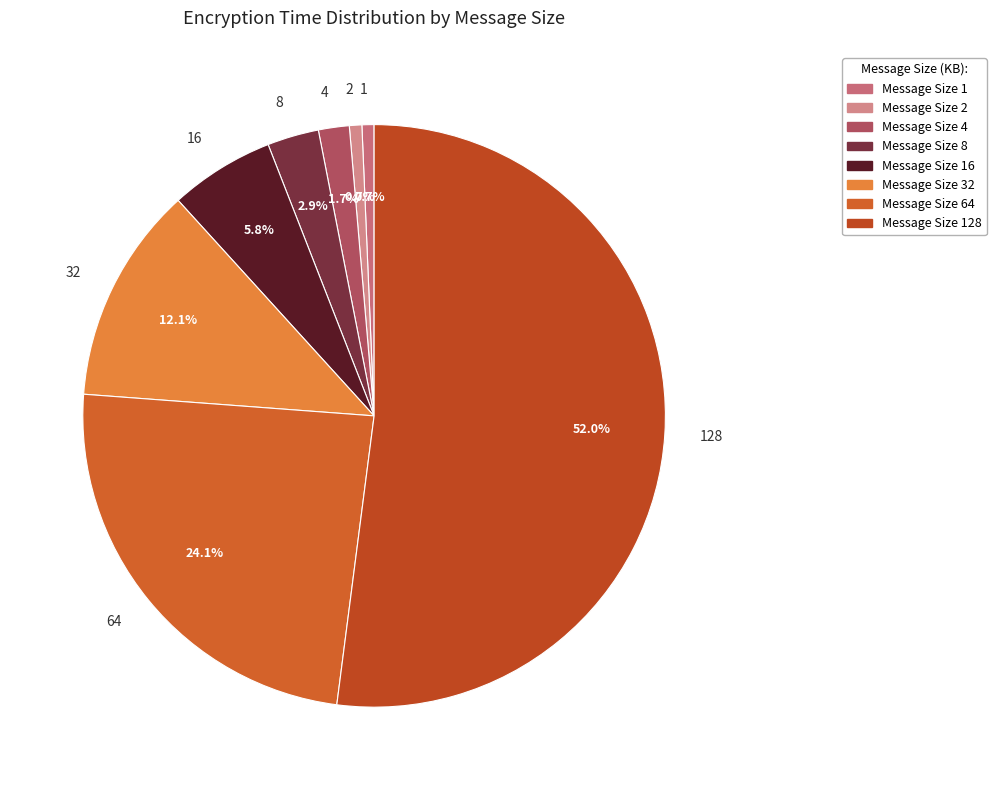

How much of the chart is everything except 128?

48.0%